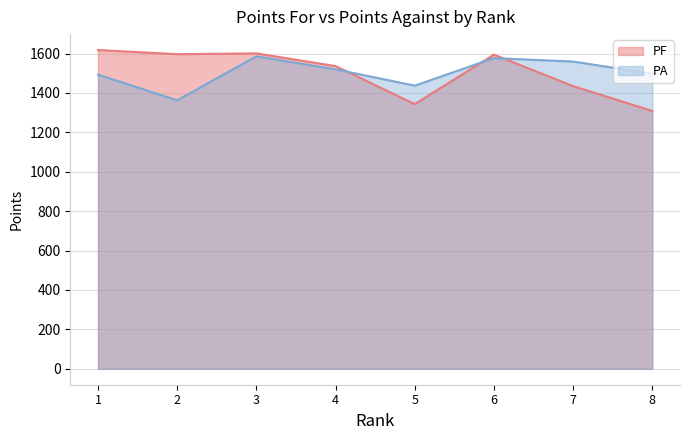

Which category has the lowest value in the PA series?

2